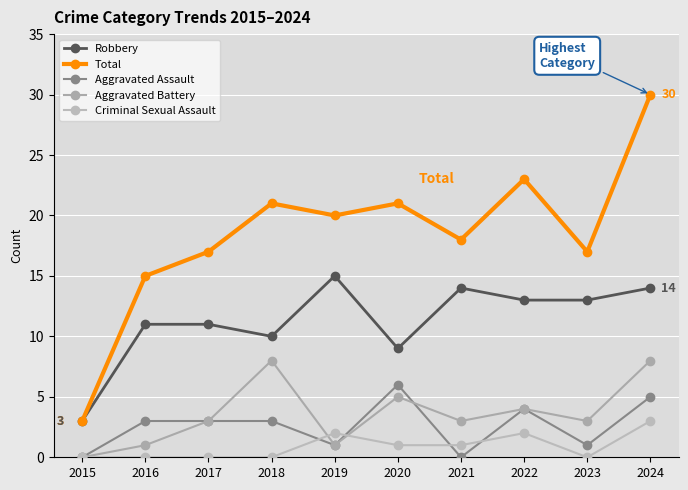

What is the difference between the second highest and second lowest values in the Aggravated Assault series?

5